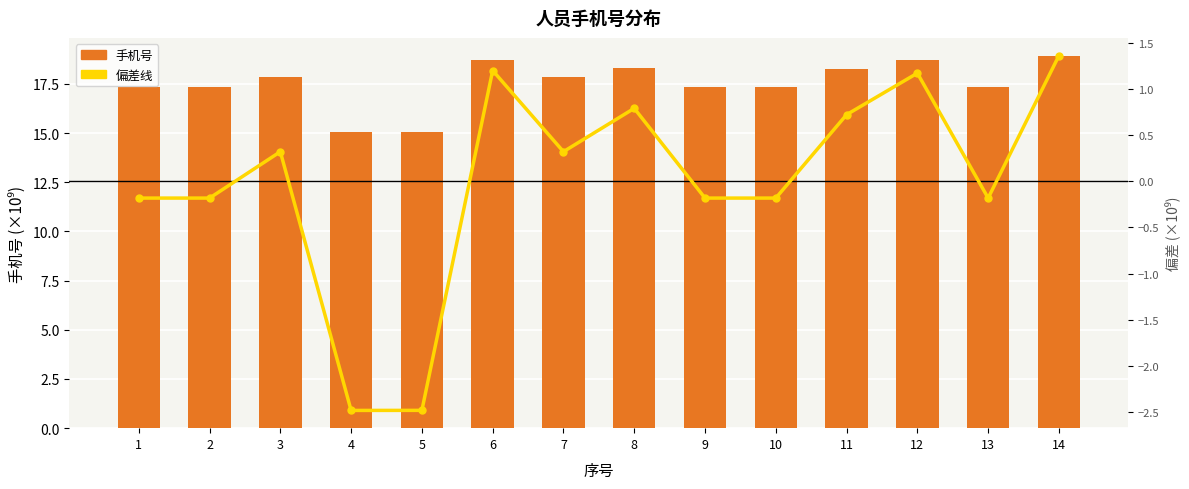

What are all the series names shown in the legend?

手机号, 偏差线